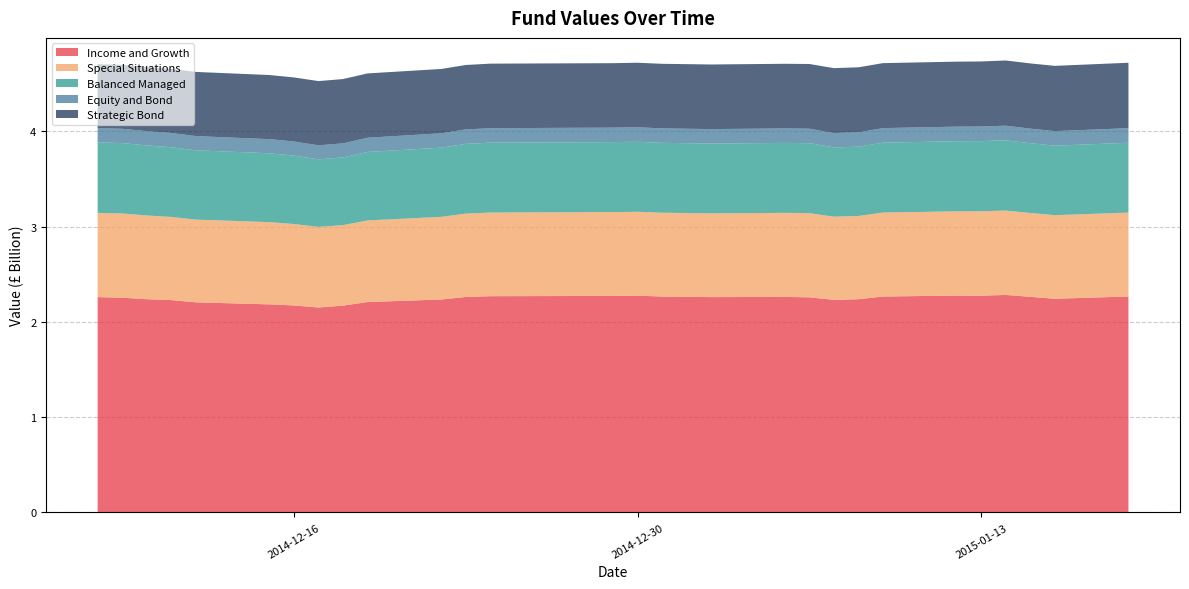

Reading left to right, list all the values displayed in this chart.

Income and Growth: 0=2259470000	1=2253540000	2=2237940000	3=2228330000	4=2205060000	5=2183480000	6=2172140000	7=2150640000	8=2170000000	9=2208250000	10=2234450000	11=2261000000	12=2269370000	13=2272170000	14=2274510000	15=2265910000	16=2259700000	17=2261870000	18=2257190000	19=2230760000	20=2237760000	21=2265900000	22=2275980000	23=2274800000	24=2282440000	25=2262650000	26=2242400000	27=2266120000
Special Situations: 0=884030000	1=883900000	2=878630000	3=872850000	4=868060000	5=862870000	6=854730000	7=845580000	8=845330000	9=856070000	10=867700000	11=874870000	12=877840000	13=879820000	14=880470000	15=879470000	16=878870000	17=882040000	18=883460000	19=873030000	20=873610000	21=881280000	22=884030000	23=885600000	24=885680000	25=880090000	26=877340000	27=880460000
Balanced Managed: 0=739800000	1=739000000	2=735200000	3=731500000	4=727300000	5=722800000	6=717700000	7=709200000	8=710300000	9=718900000	10=726500000	11=731900000	12=733600000	13=734600000	14=734900000	15=733500000	16=732500000	17=734200000	18=734800000	19=727200000	20=727200000	21=733600000	22=736000000	23=736600000	24=737000000	25=732300000	26=729400000	27=733100000
Equity and Bond: 0=150200000	1=150100000	2=150000000	3=149700000	4=149200000	5=148600000	6=148100000	7=147300000	8=147700000	9=149200000	10=150300000	11=151500000	12=151900000	13=151800000	14=152000000	15=151800000	16=151900000	17=152000000	18=151900000	19=151000000	20=151000000	21=152500000	22=152800000	23=153000000	24=153700000	25=152900000	26=152500000	27=153400000
Strategic Bond: 0=671000000	1=671400000	2=673000000	3=673000000	4=673500000	5=672700000	6=672500000	7=674000000	8=674900000	9=675000000	10=675100000	11=676400000	12=677200000	13=676400000	14=677500000	15=677500000	16=678100000	17=678300000	18=678900000	19=680700000	20=682000000	21=682000000	22=682100000	23=682800000	24=684200000	25=684400000	26=685000000	27=686200000